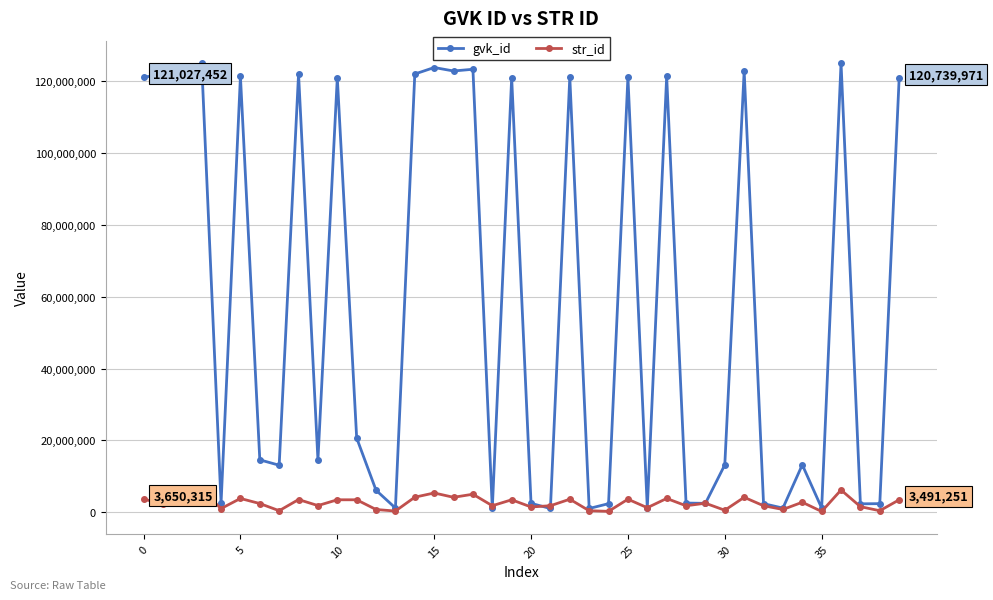

List the series in order of their overall mean, lowest first.

str_id, gvk_id